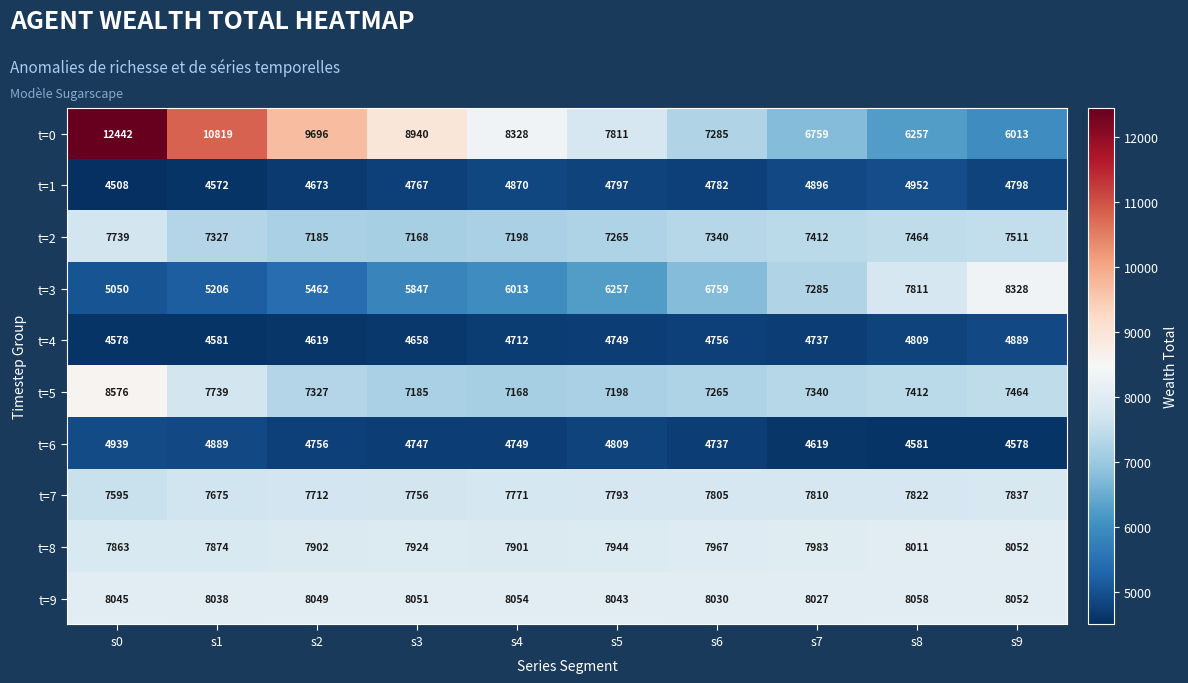

What is the difference between the t=6 values at s4 and s7?

130